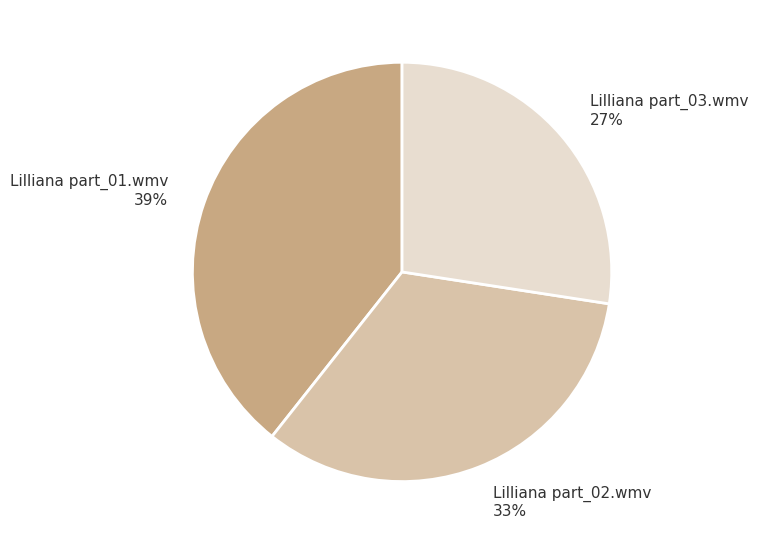

The Lilliana part_01.wmv slice represents 39% of the pie. True or false?

True